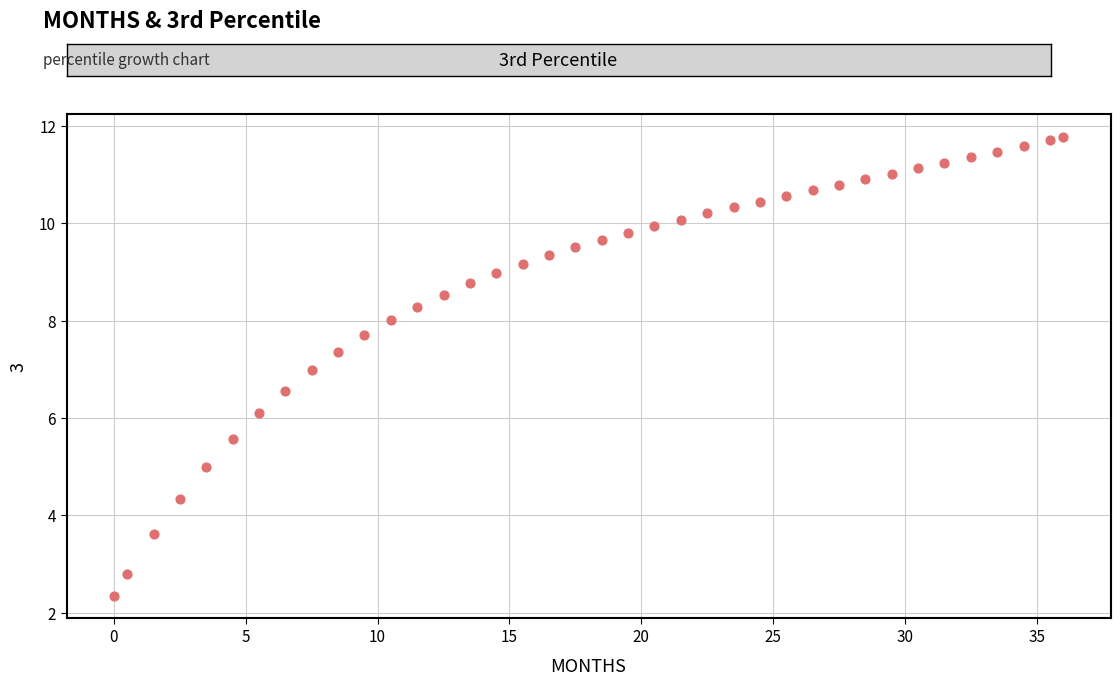

What is the range of X values (max minus min)?

36.0